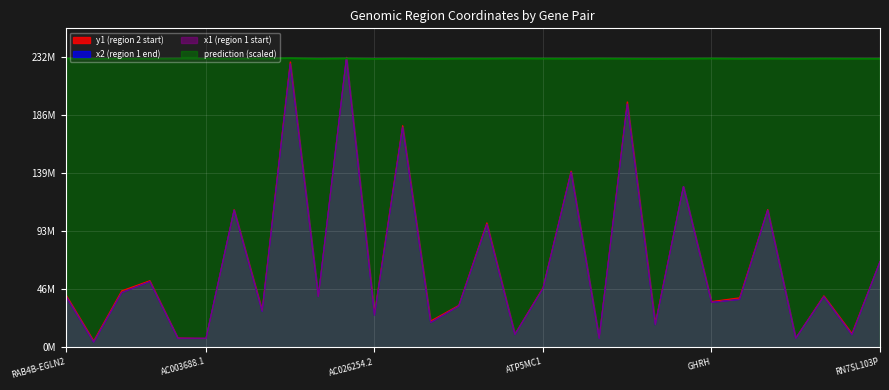

True or false: x2_M and prediction cross at least once.

True